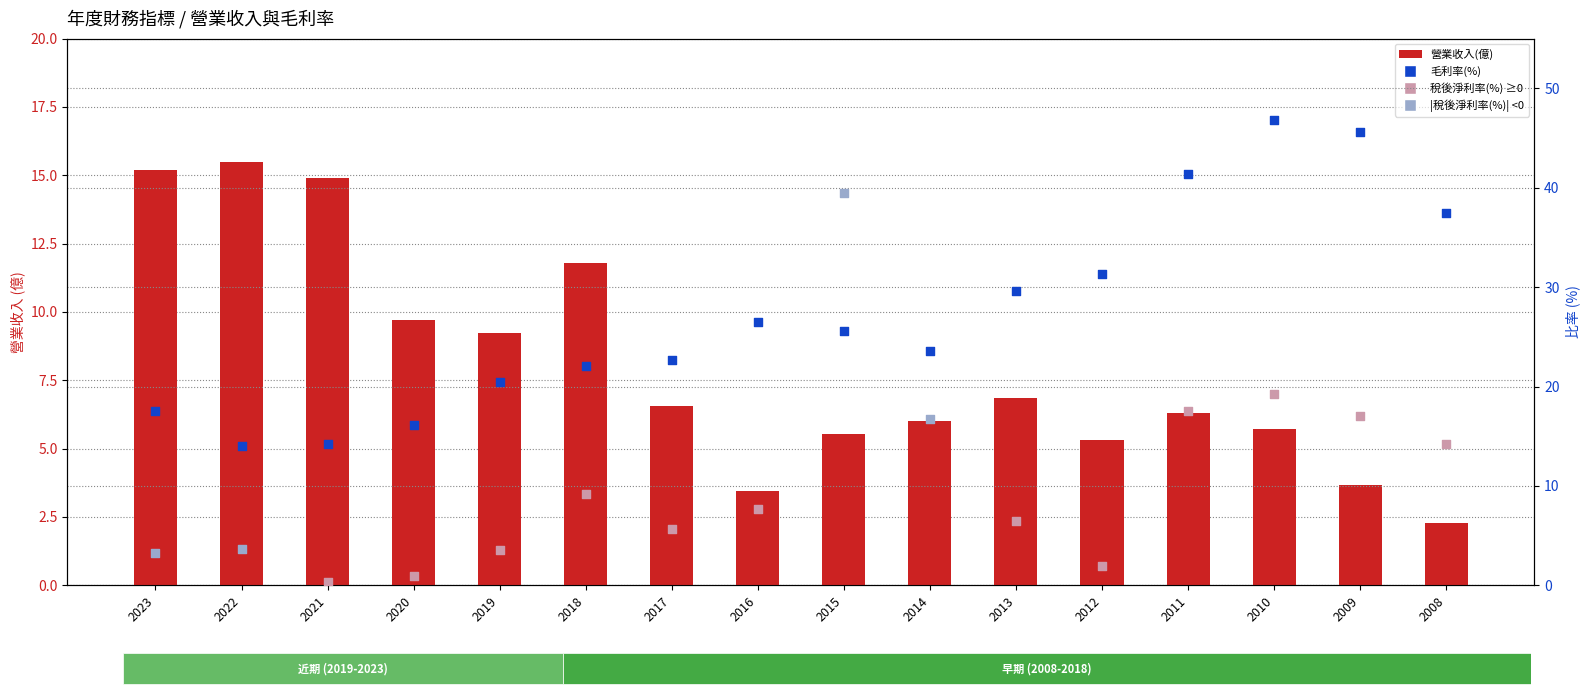

What are all the series names shown in the legend?

營業收入(億), 毛利率(%), 稅後淨利率(%) positive, 稅後淨利率(%) |negative|